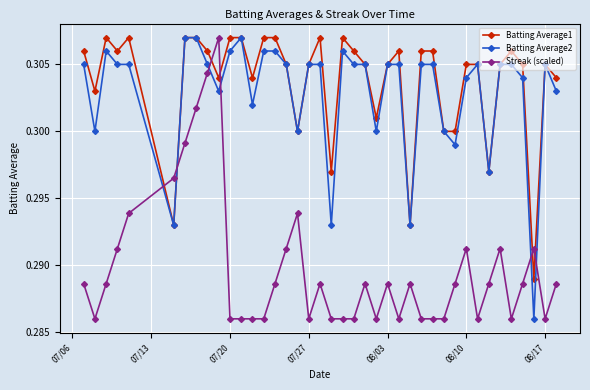

How many Streak (scaled) values are between 0 and 1?

40